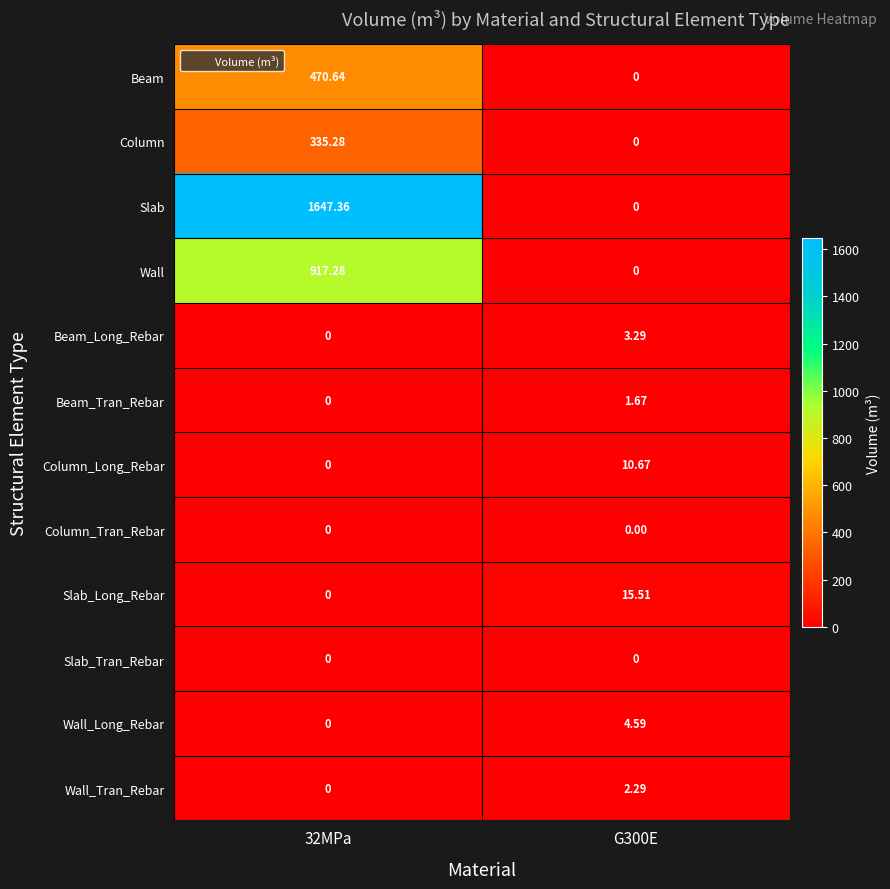

Between 32MPa and G300E, which series saw the biggest shift?

Slab